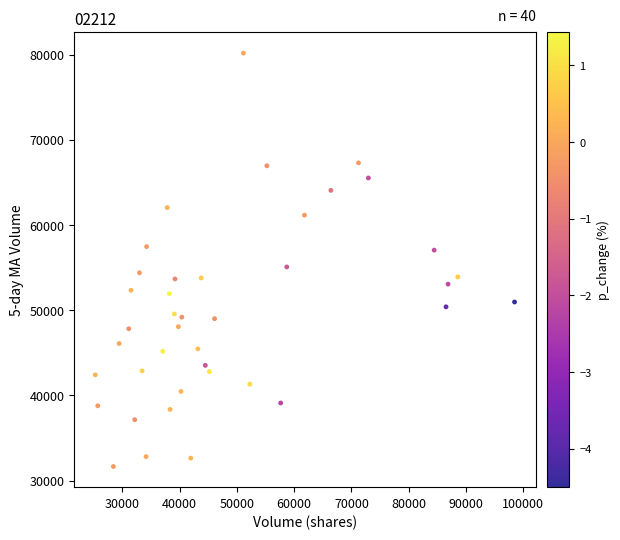

What is the range of X values (max minus min)?

73209.7